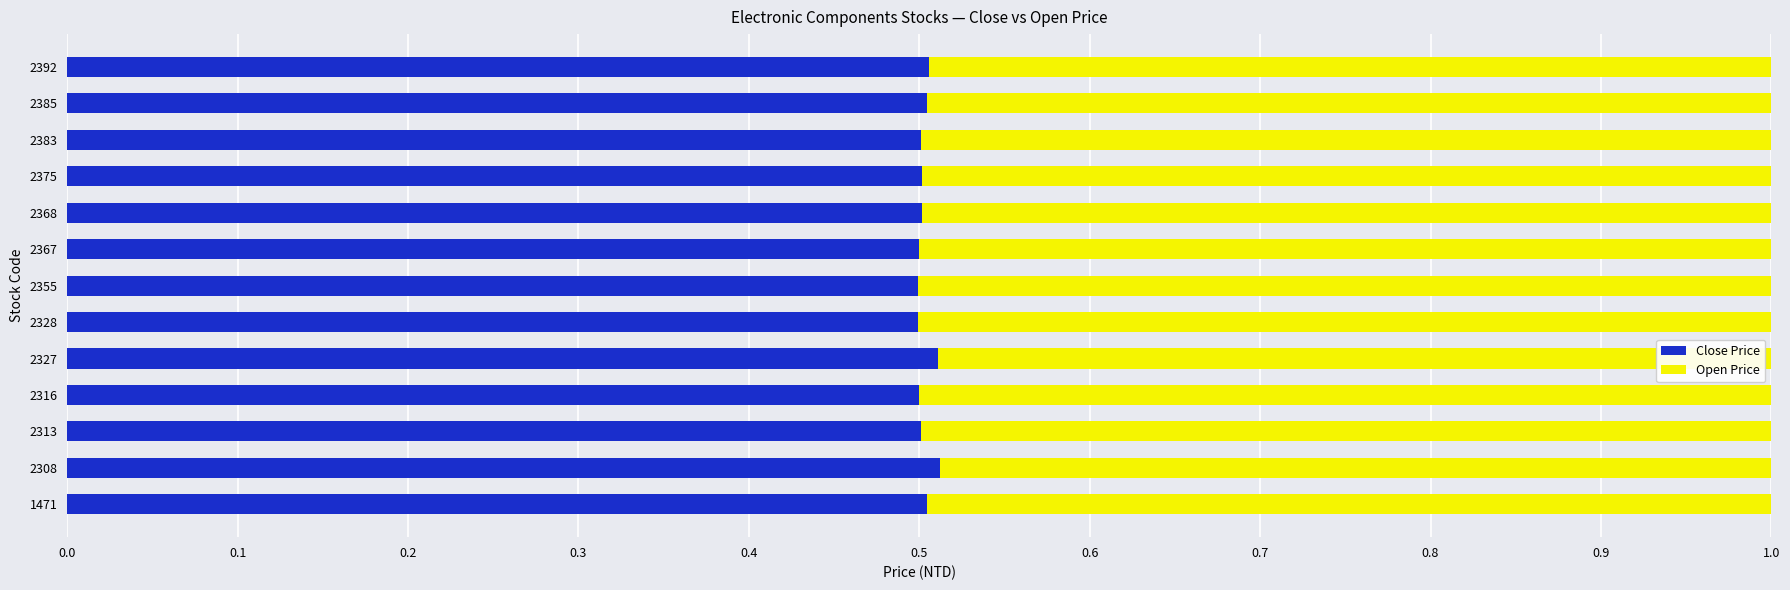

How many Close Price values are between 0 and 1?

13